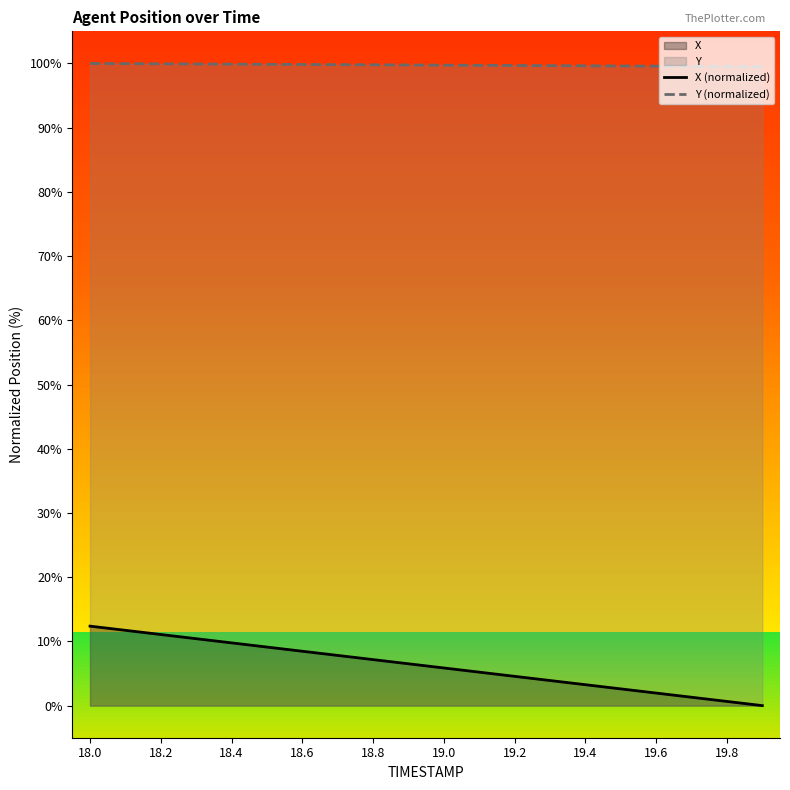

What is the difference between the highest and lowest values at 18.6?

91.4